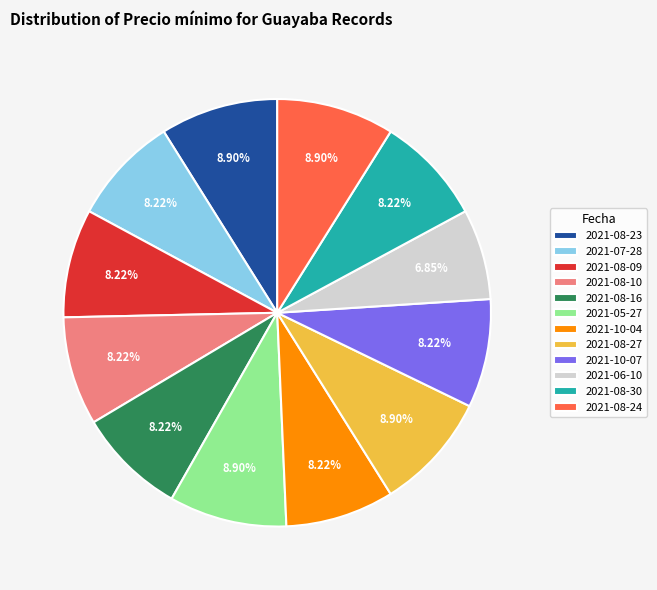

Does any single category account for the majority?

No